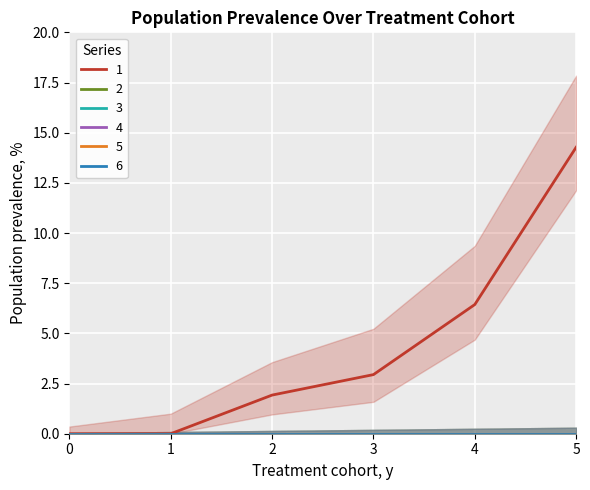

Reading left to right, extract all data points from this chart.

1: 0=0.0	1=0.0	2=1.9	3=2.9	4=6.4	5=14.3
2: 0=0.0	1=0.0	2=0.0	3=0.0	4=0.0	5=0.0
3: 0=0.0	1=0.0	2=0.0	3=0.0	4=0.0	5=0.0
4: 0=0.0	1=0.0	2=0.0	3=0.0	4=0.0	5=0.0
5: 0=0.0	1=0.0	2=0.0	3=0.0	4=0.0	5=0.0
6: 0=0.0	1=0.0	2=0.0	3=0.0	4=0.0	5=0.0